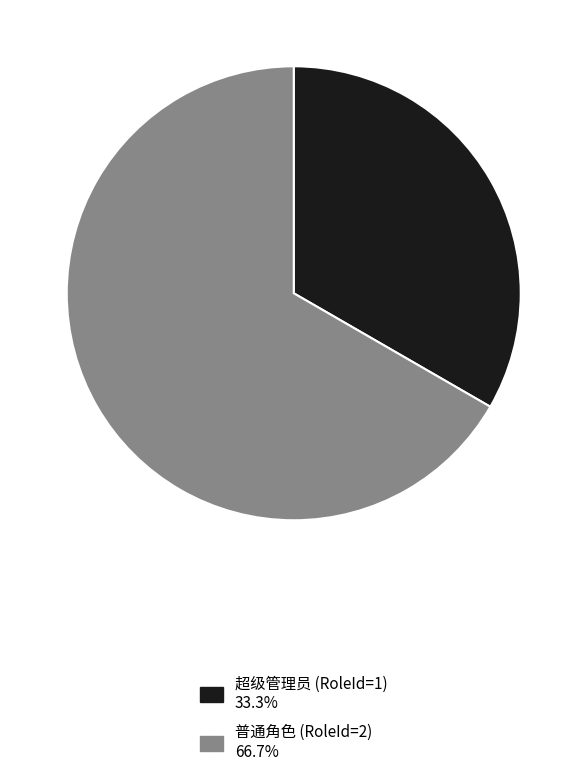

Count the number of slices in the pie.

2